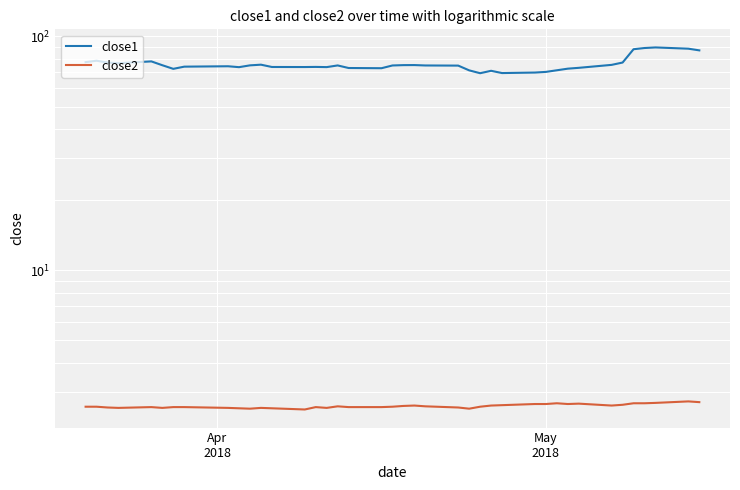

Reading left to right, extract all data points from this chart.

close1: 77.4	78.5	77.1	76.6	78.0	75.1	72.5	74.1	74.4	73.7	75.0	75.5	73.8	73.8	73.9	73.7	75.0	73.1	72.9	74.9	75.2	75.2	74.9	74.8	71.4	69.4	71.1	69.5	69.9	70.3	71.5	72.6	73.2	75.4	77.1	87.9	89.0	89.5	88.4	87.0
close2: 2.6	2.6	2.6	2.6	2.6	2.6	2.6	2.6	2.6	2.6	2.6	2.6	2.6	2.5	2.6	2.6	2.6	2.6	2.6	2.6	2.6	2.6	2.6	2.6	2.6	2.6	2.6	2.6	2.7	2.7	2.7	2.7	2.7	2.6	2.7	2.7	2.7	2.7	2.7	2.7